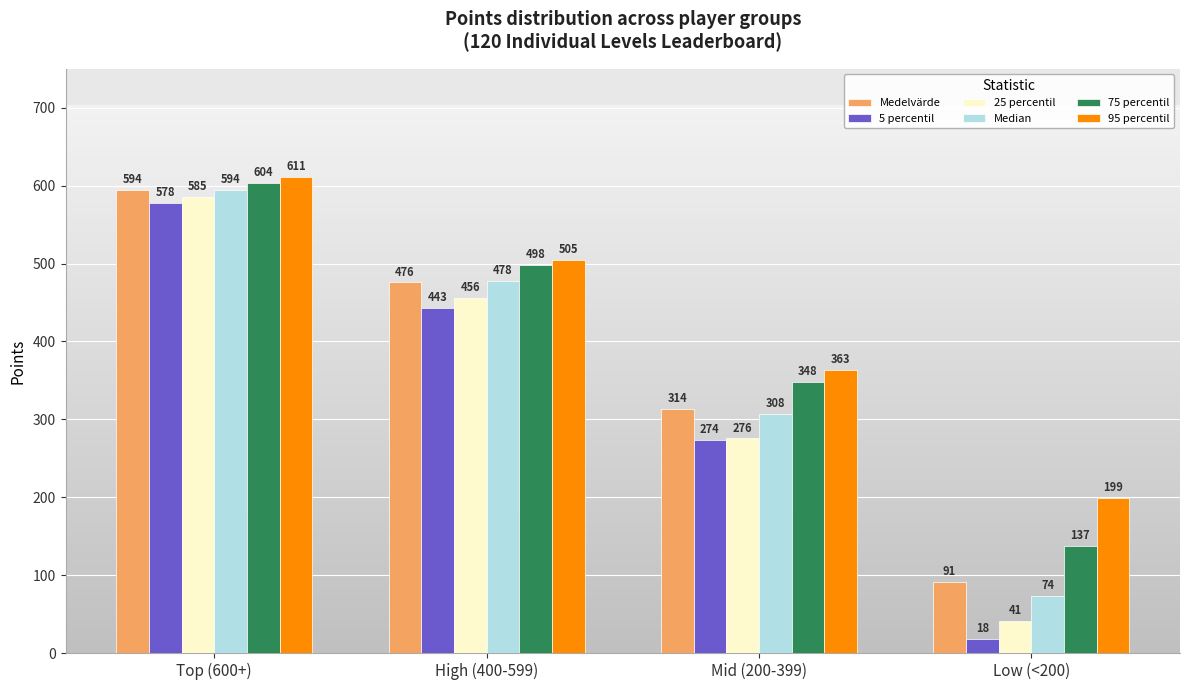

Is it true that 95 percentil equals 505.2 at High (400-599)?

True